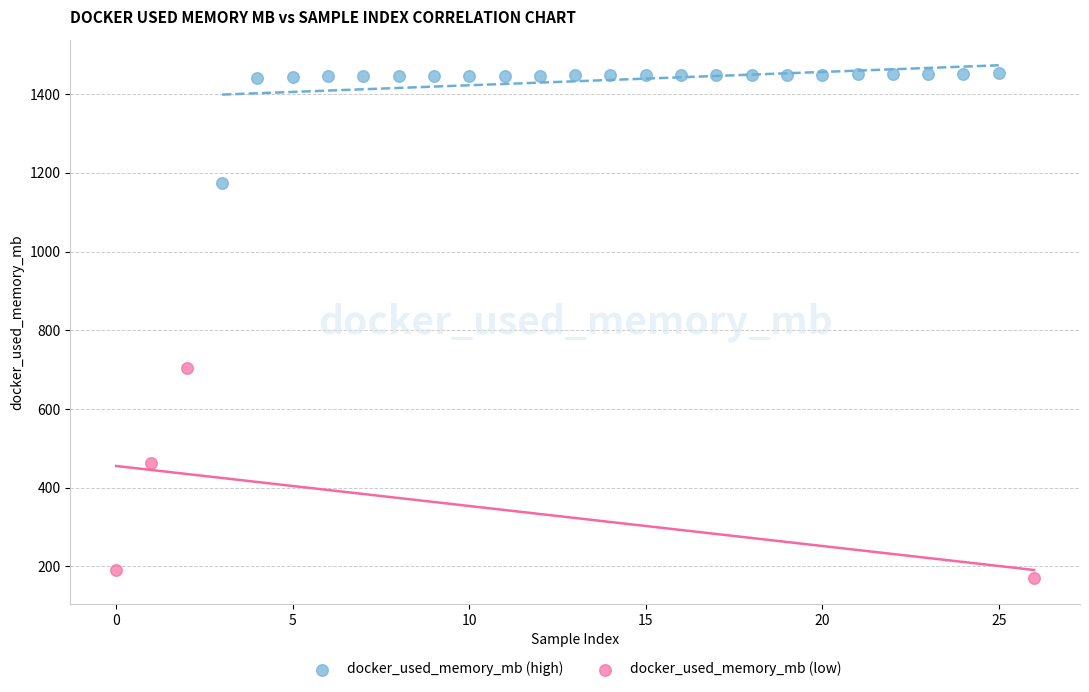

Which series reaches the minimum Y coordinate?

docker_used_memory_mb (low)